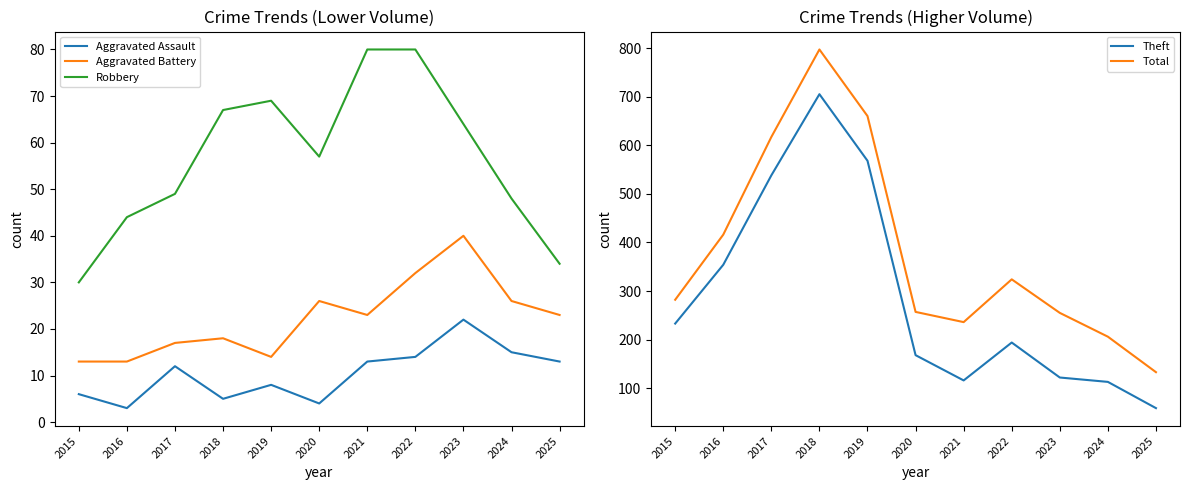

Is the value of Theft at 2020 greater than the value of Aggravated Assault at 2024?

Yes